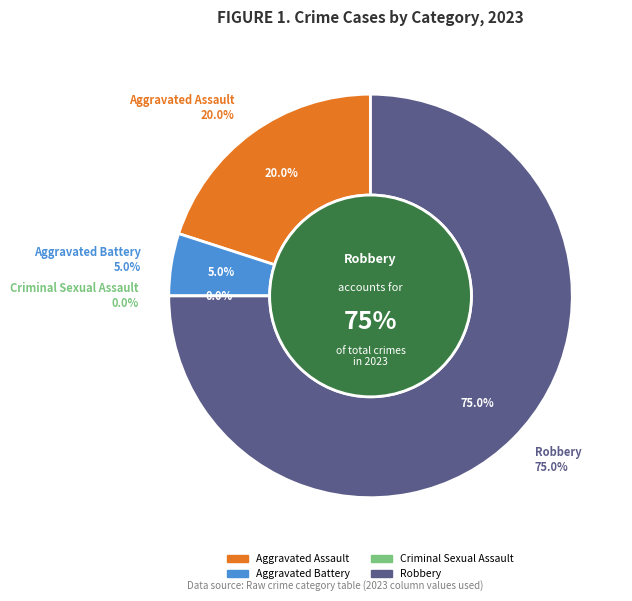

Combined, what portion of the pie is Criminal Sexual Assault and Aggravated Assault?

20.0%